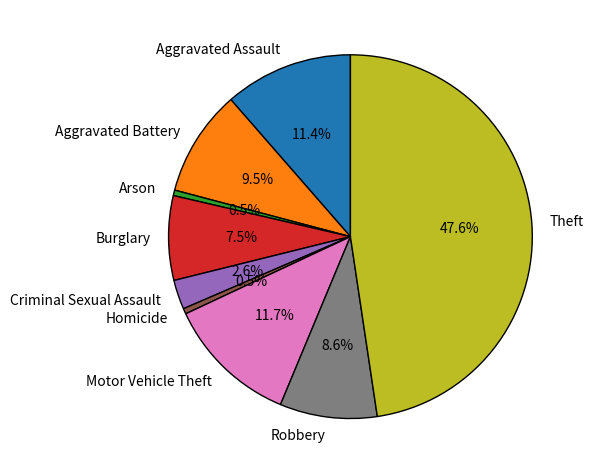

To the nearest percent, what is the combined percentage of Theft and Motor Vehicle Theft?

59%